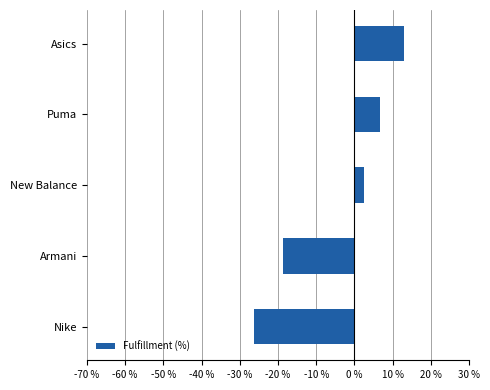

Are the bars horizontal?

Yes